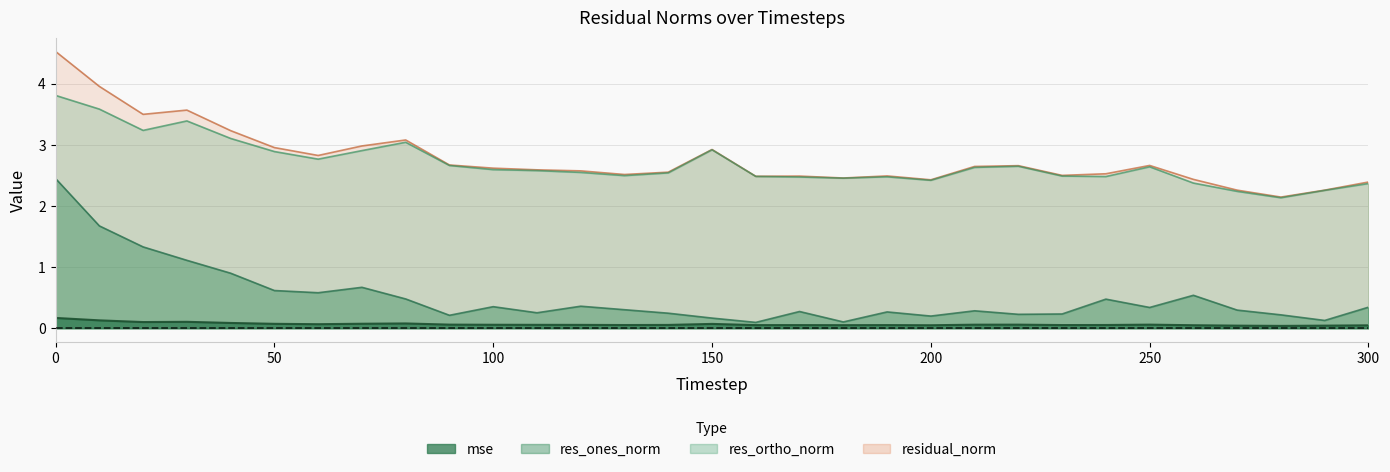

What is the value of the residual_norm point at the 6th from the left?

3.0